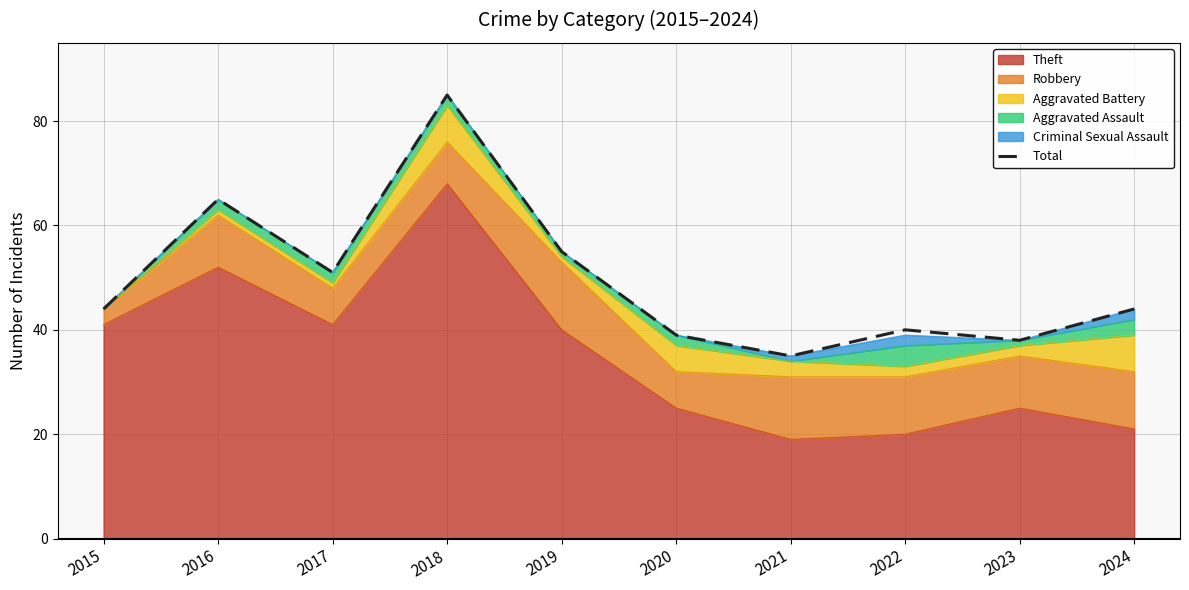

Where is the first local minimum?

2017